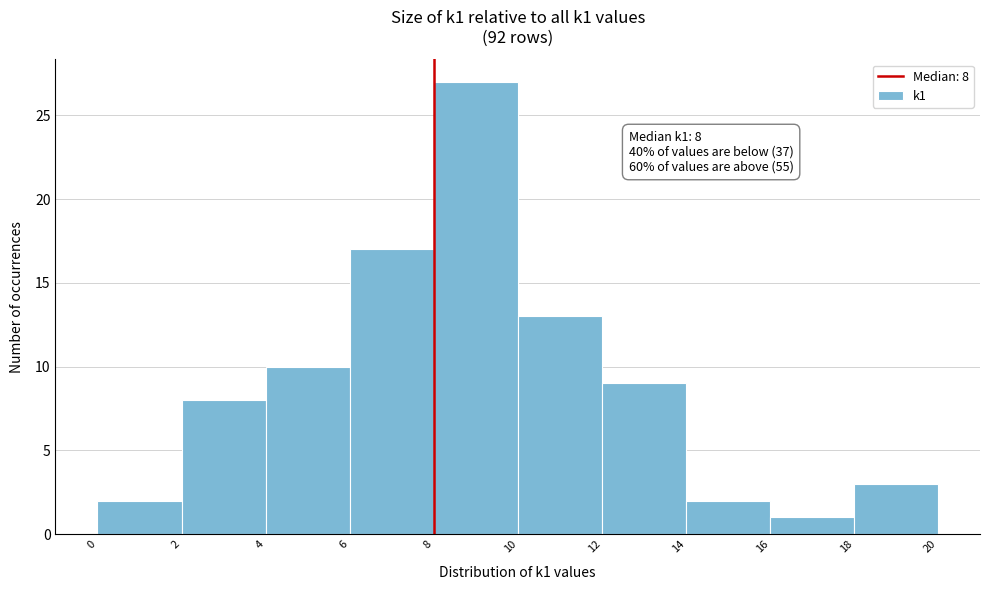

Over which range of the x-axis is the bar tallest?

8 to 10